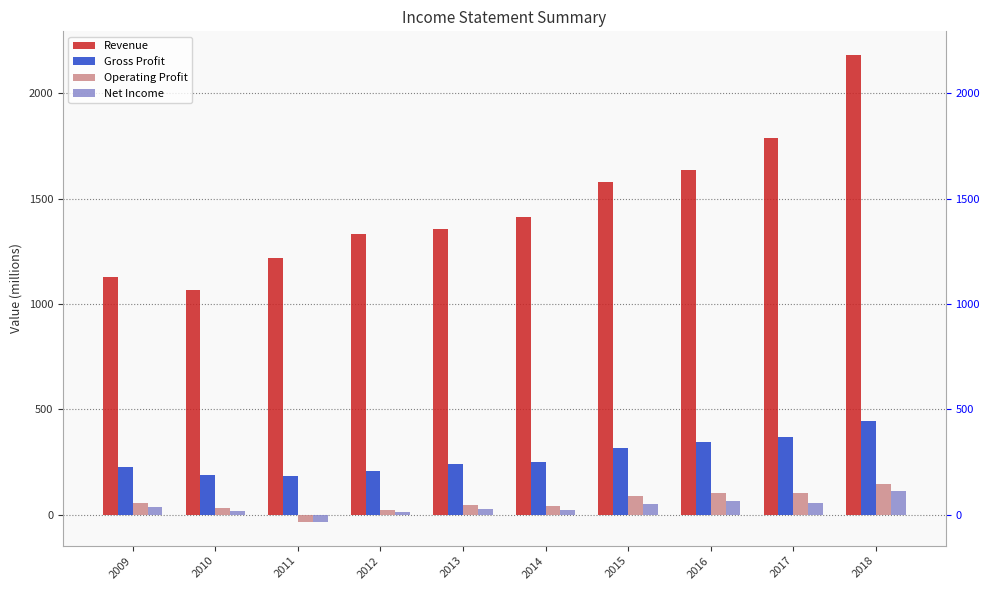

Reading left to right, what are all the values shown in this chart?

Revenue: 2009=1129	2010=1064	2011=1217	2012=1331	2013=1357	2014=1411	2015=1581	2016=1634	2017=1788	2018=2183
Gross Profit: 2009=226	2010=190	2011=182	2012=208	2013=240	2014=250	2015=318	2016=344	2017=366	2018=446
Operating Profit: 2009=57	2010=32	2011=-37	2012=22	2013=47	2014=41	2015=89	2016=102	2017=102	2018=147
Net Income: 2009=34	2010=15	2011=-37	2012=13	2013=27	2014=23	2015=49	2016=65	2017=55	2018=113